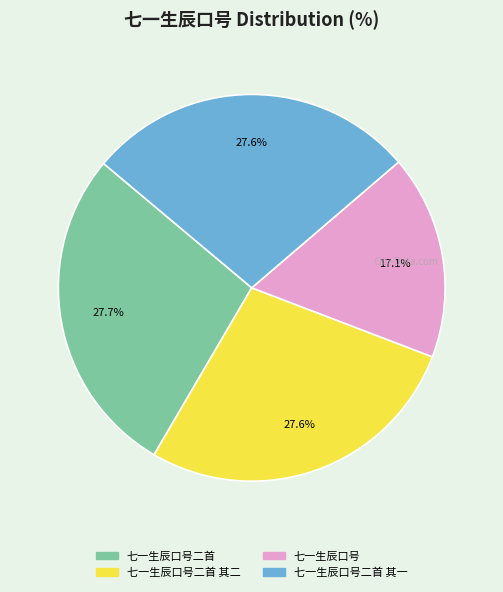

Is there any slice that represents more than half of the pie?

No